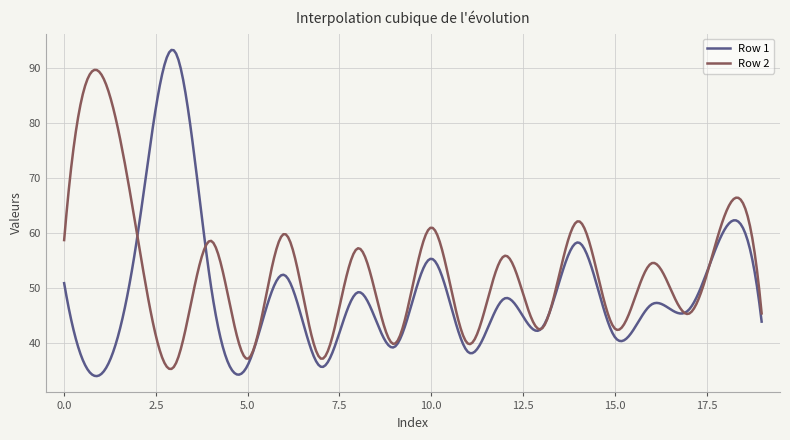

In Row 2, how many points are lower than both neighbors (excluding endpoints)?

8